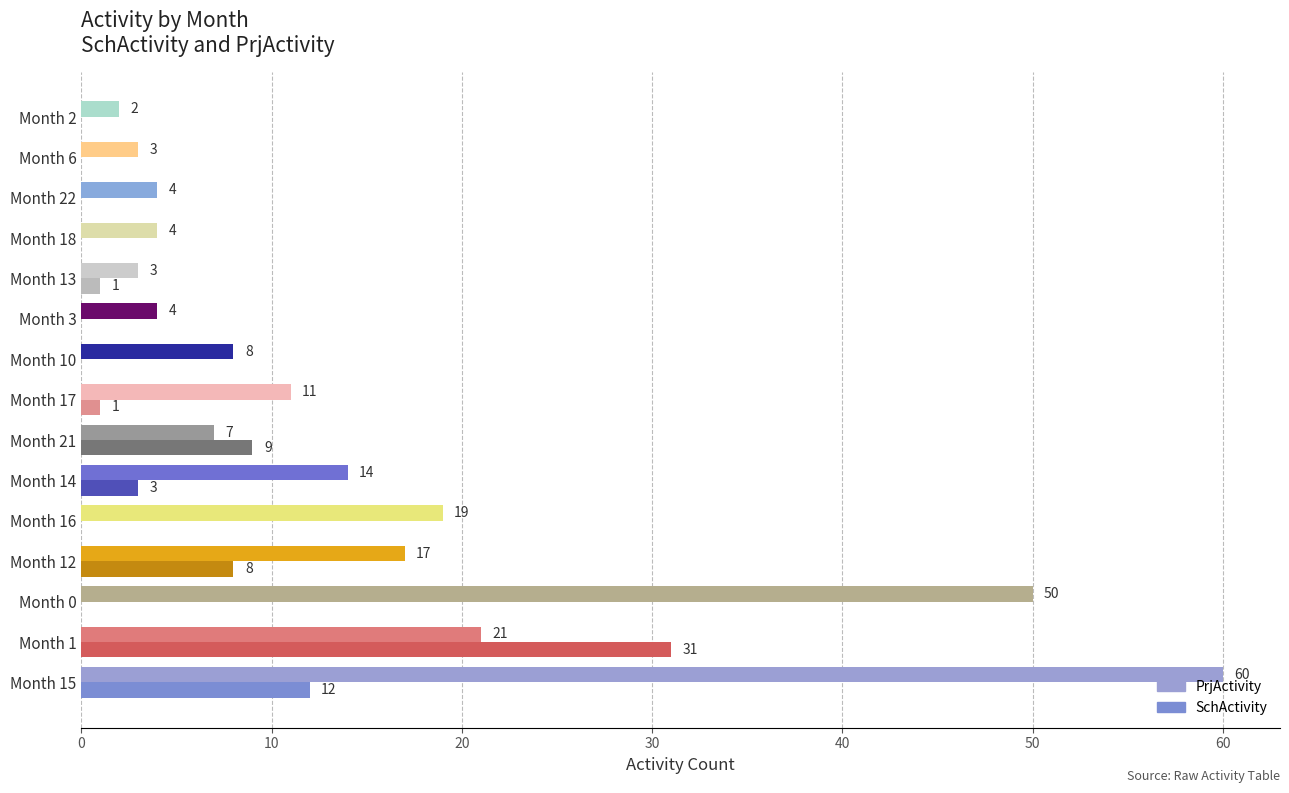

How many data points does each series have?

15